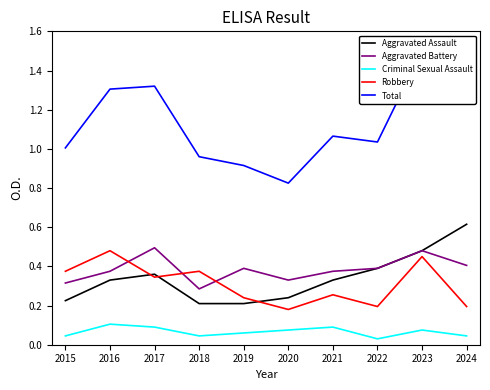

Which series has the widest spread of values?

Total